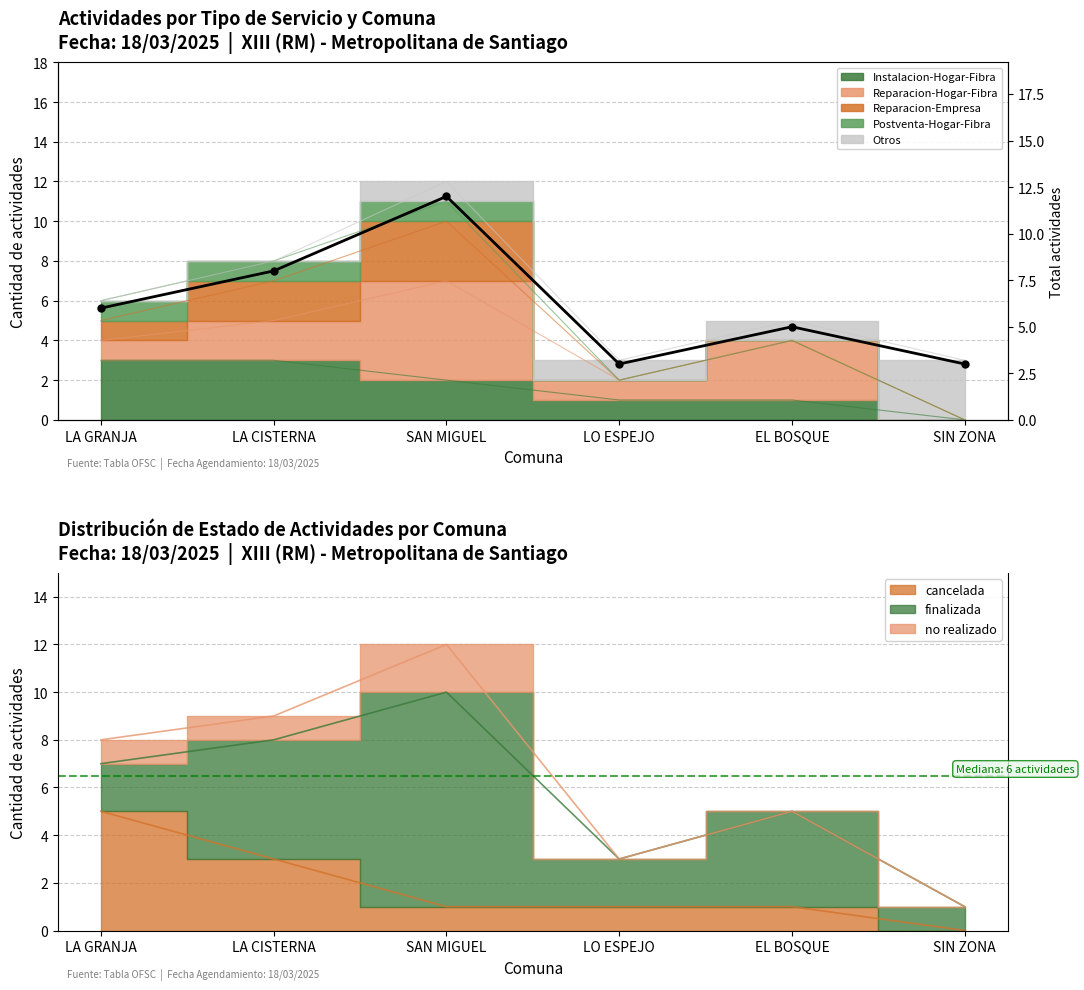

The value at SIN ZONA is 3. True or false?

True